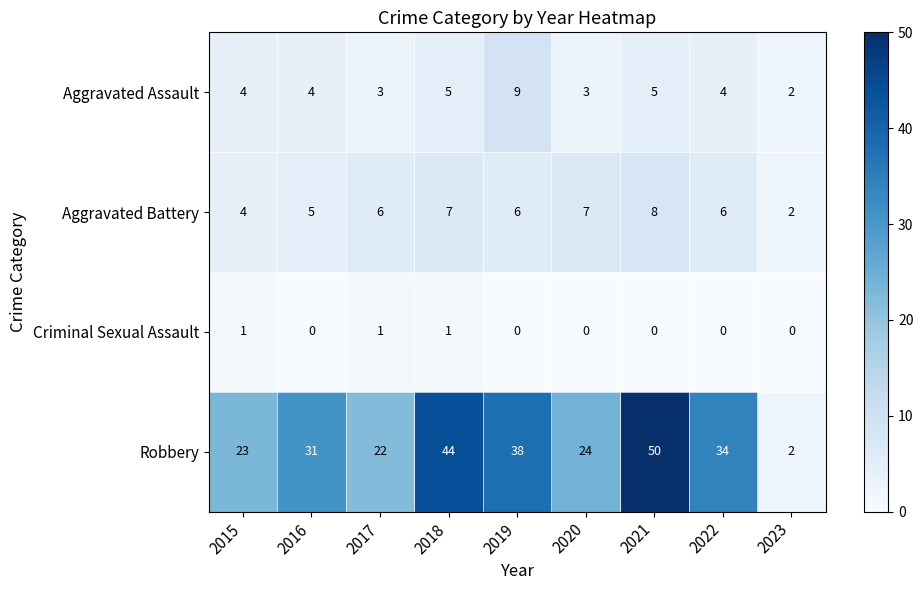

Rank the series at 2018 from lowest to highest value.

Criminal Sexual Assault, Aggravated Assault, Aggravated Battery, Robbery